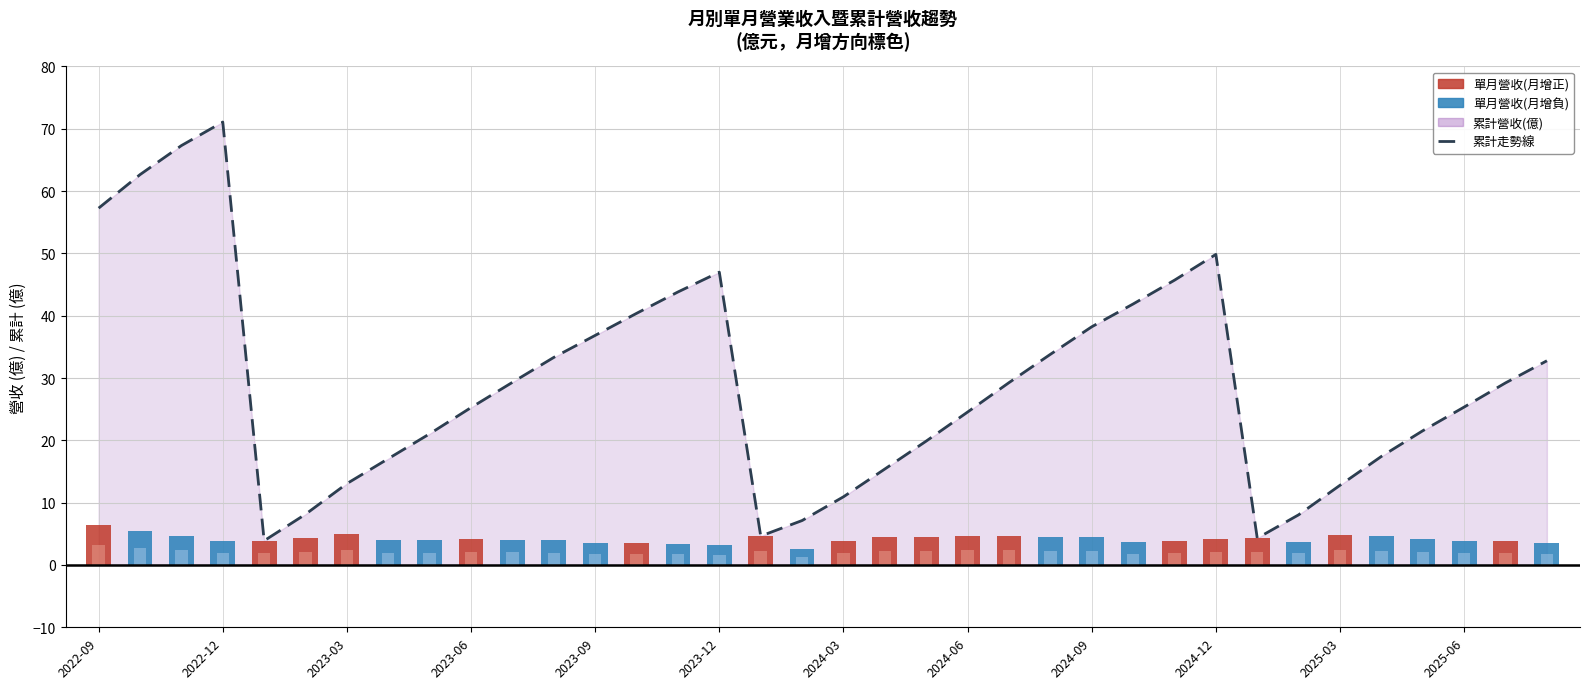

Between 28 and 27, which is larger?

27